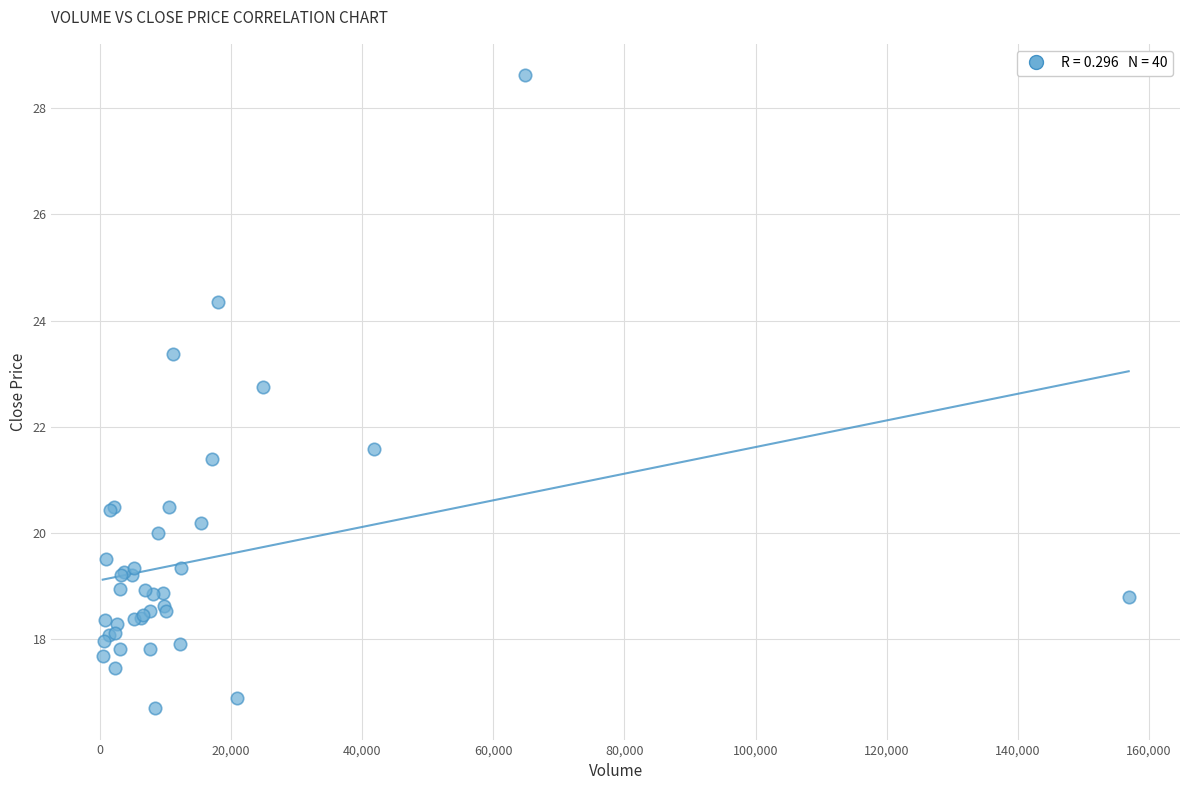

What Y value in the scatter plot is closest to 22?

21.6